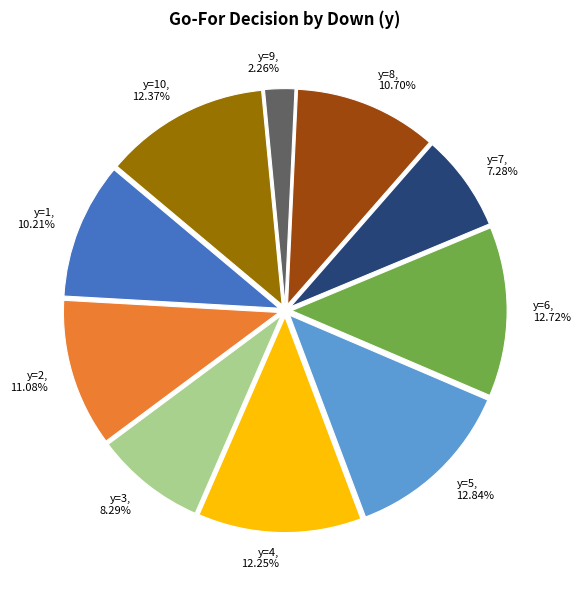

Rank the categories by value from highest to lowest.

y=5, 12.84%, y=6, 12.72%, y=10, 12.37%, y=4, 12.25%, y=2, 11.08%, y=8, 10.70%, y=1, 10.21%, y=3, 8.29%, y=7, 7.28%, y=9, 2.26%